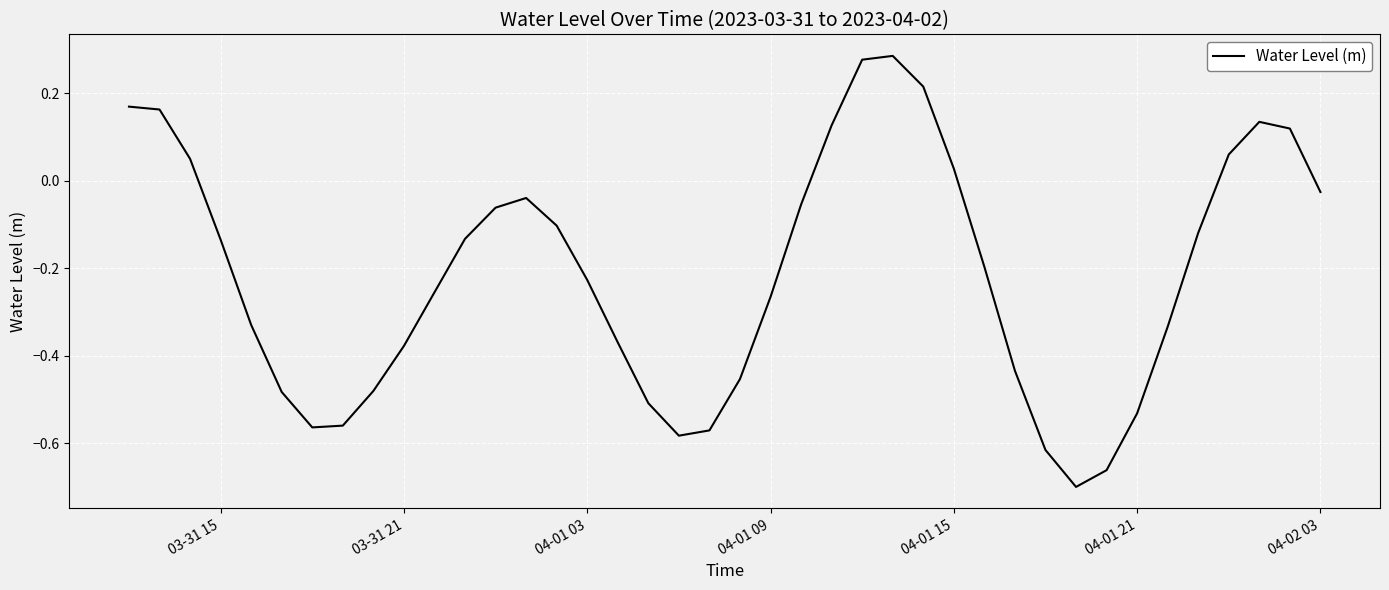

How many negative values are there?

29